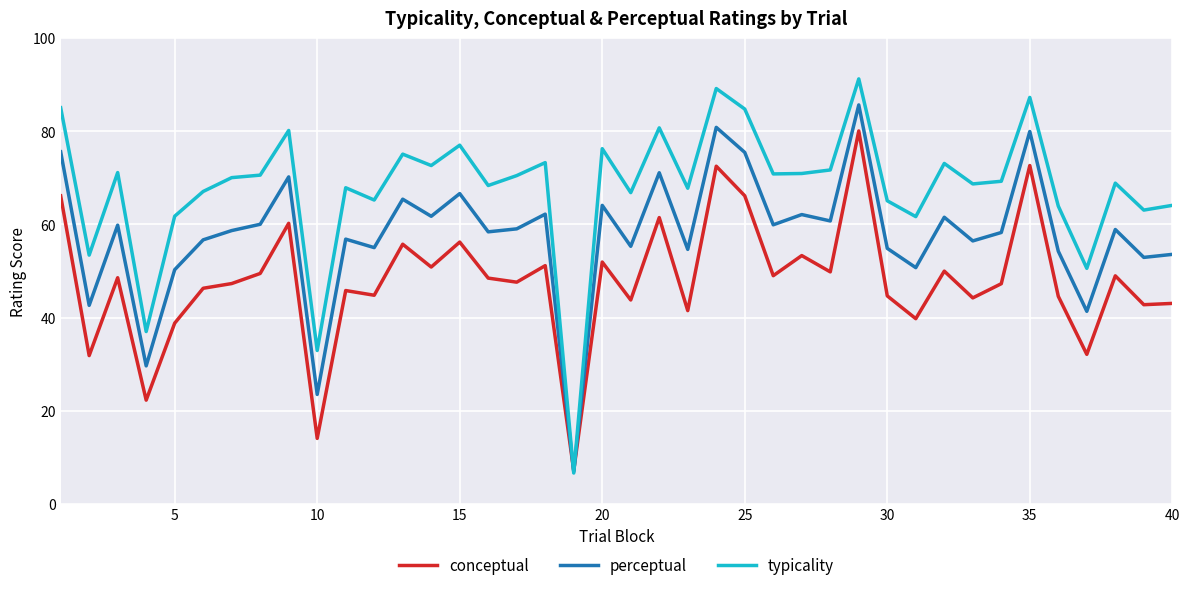

What is the highest value of the conceptual series?

80.1